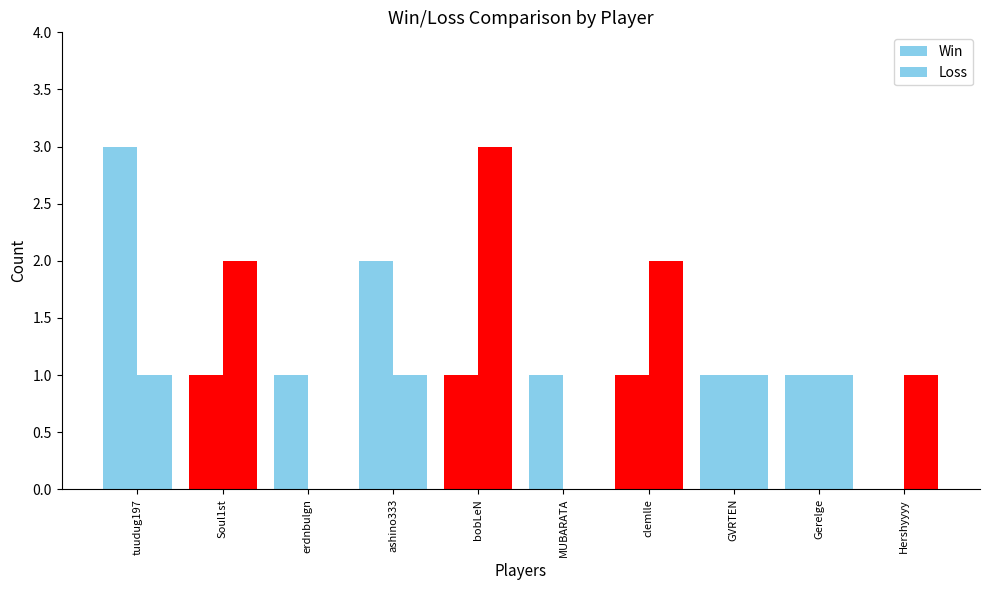

What is the value of the Loss bar at the 4th from the left?

1